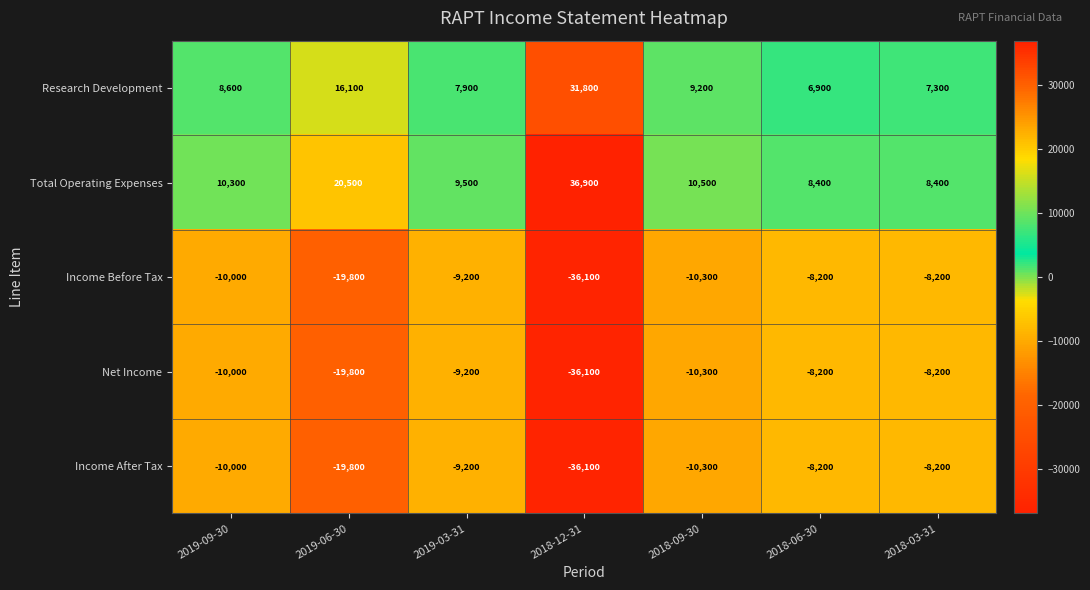

How many data points does each series have?

7